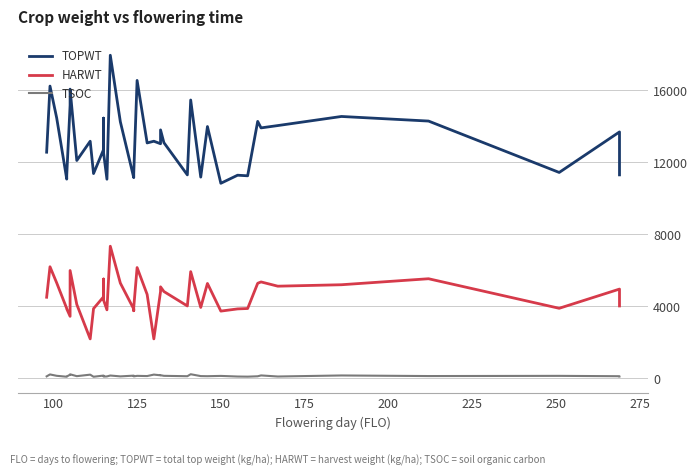

What is the smallest value displayed?

95